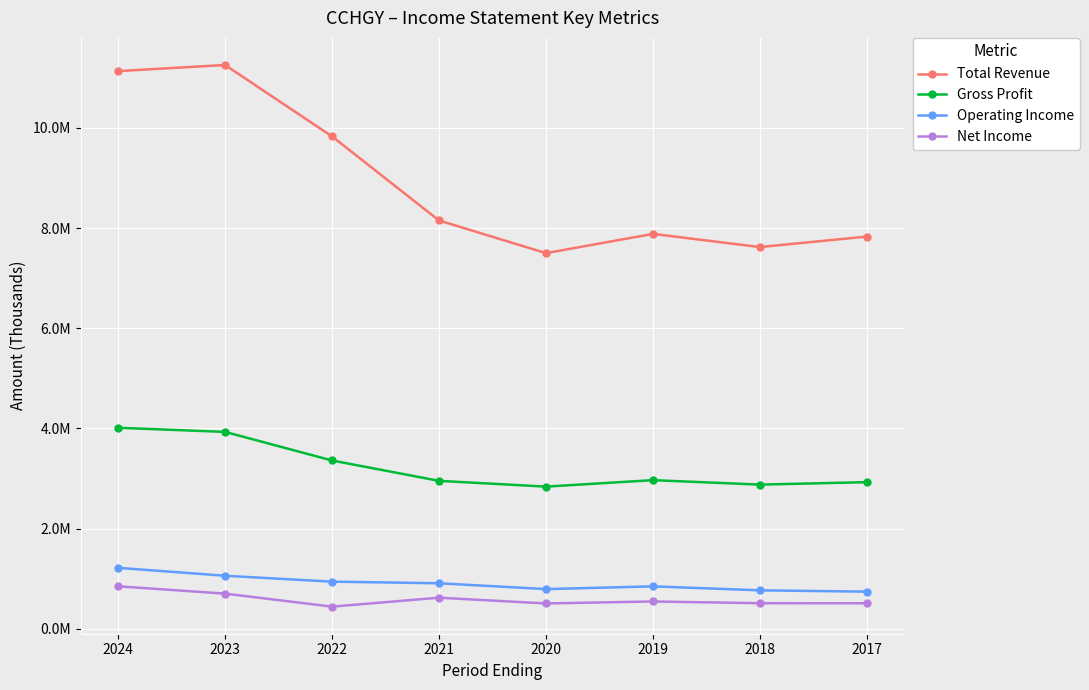

Is this an area chart (filled region under the line)?

No